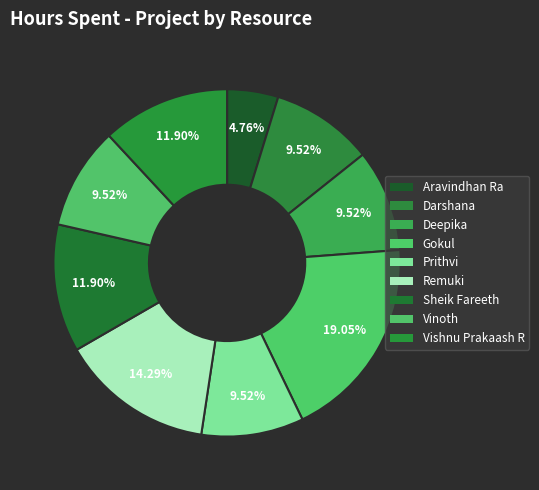

How much of the chart is everything except Deepika?

90.5%